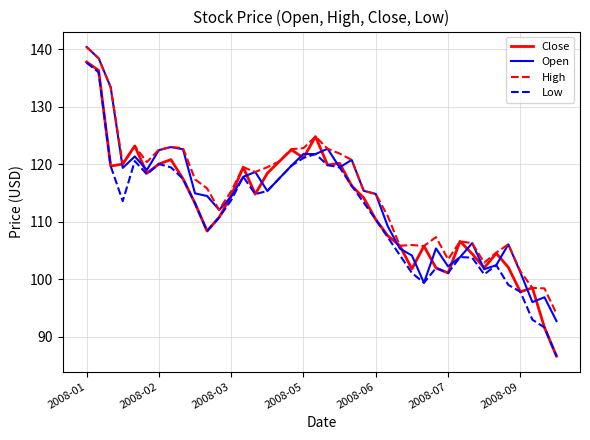

True or false: Low and High intersect in this chart.

False